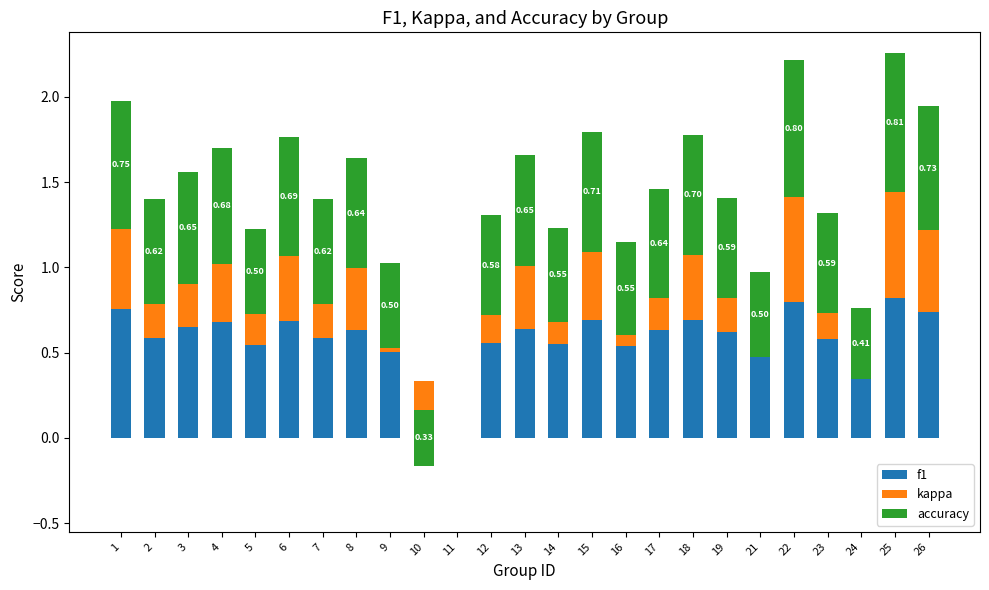

What is the value of the kappa bar at the 16th from the left?

0.1